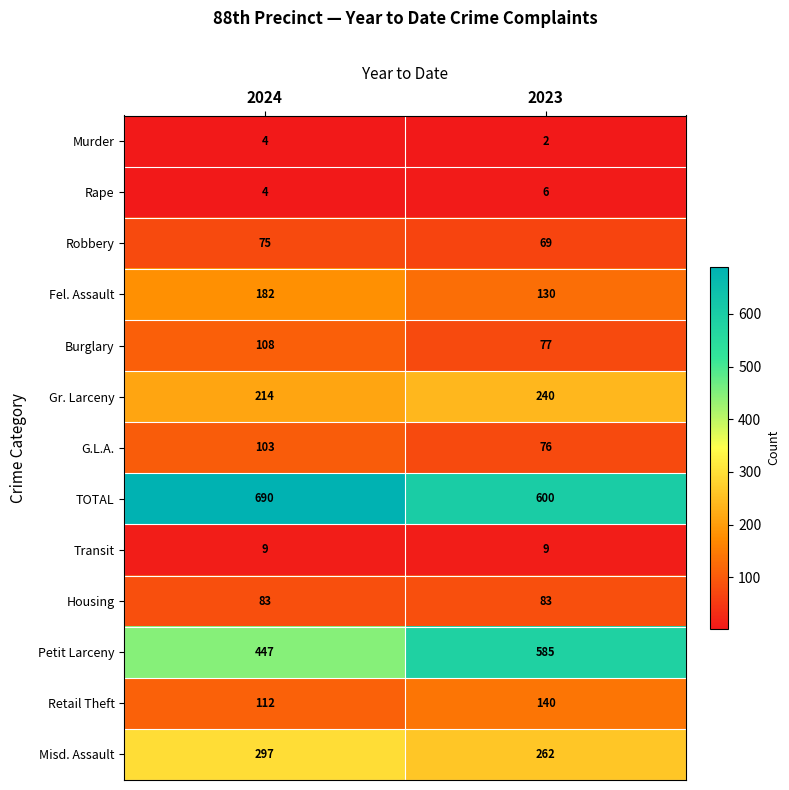

Which category has the lowest value across all series?

2023